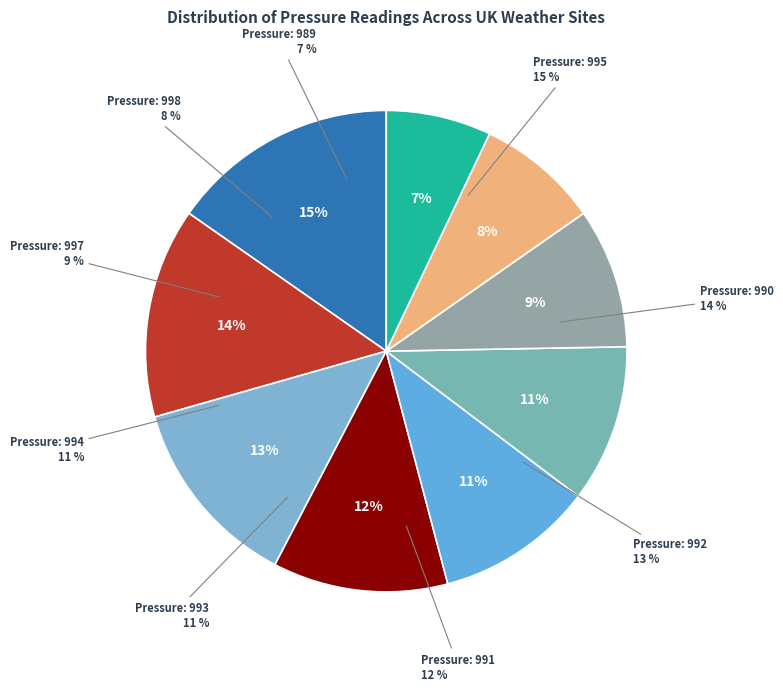

Rank the categories by value from highest to lowest.

995, 990, 992, 991, 993, 994, 997, 998, 989